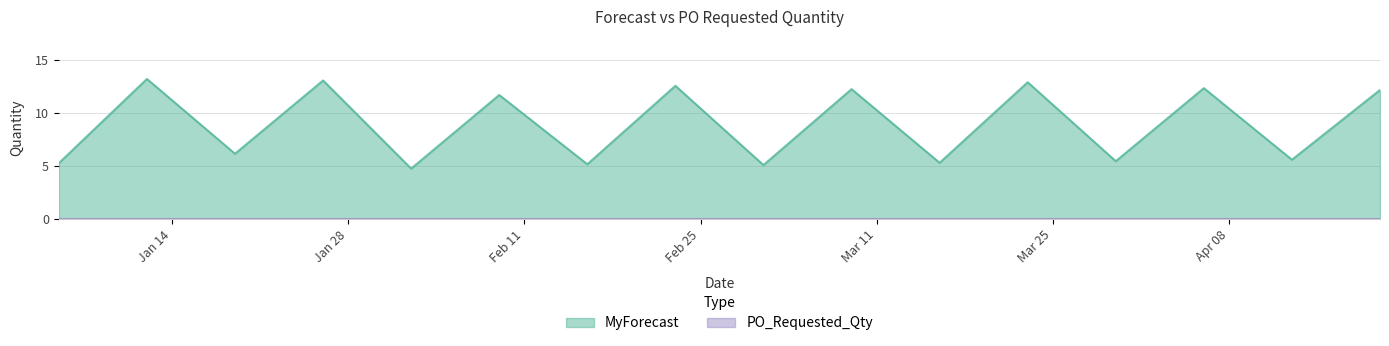

Approximately how many times larger is the value at 2025-02-16 compared to 2025-01-05?

1.0